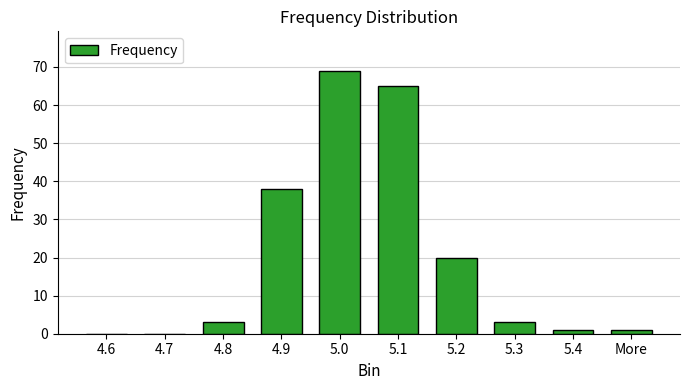

Does the chart contain stacked bars?

No